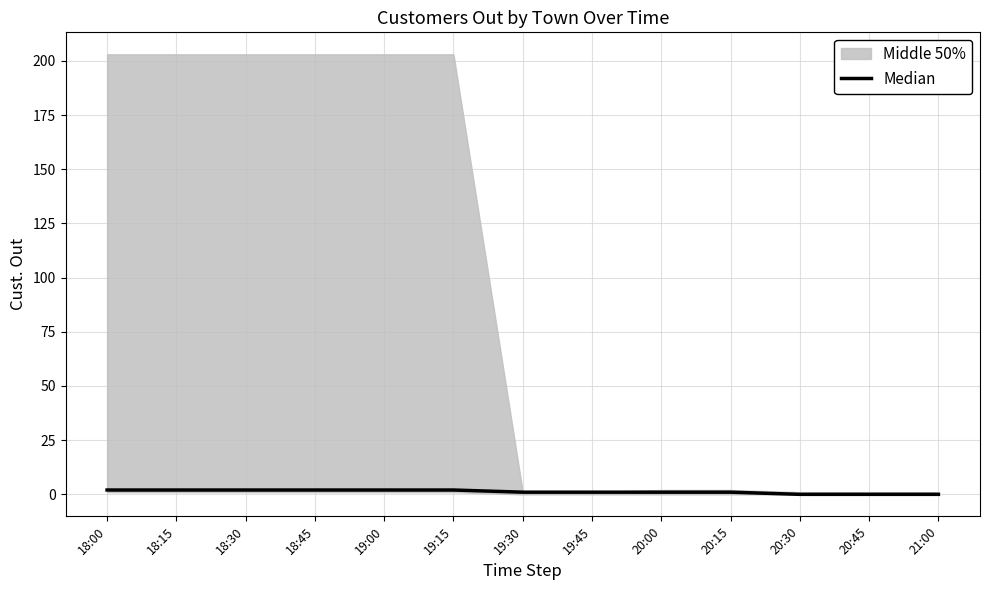

What is the average value?

1